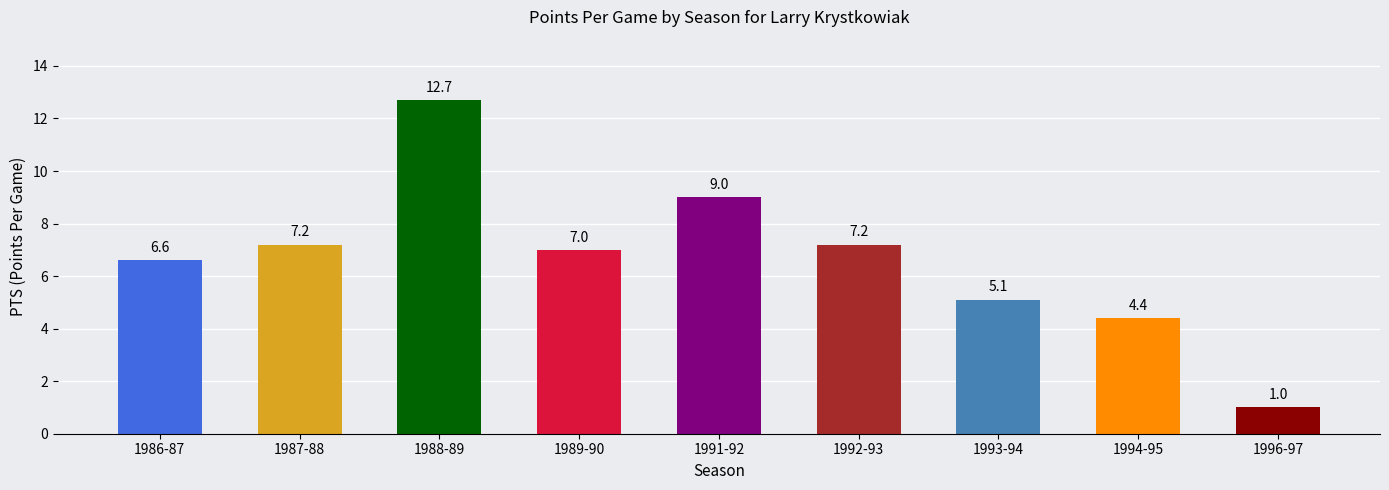

At which label is the value closest to 6?

1986-87